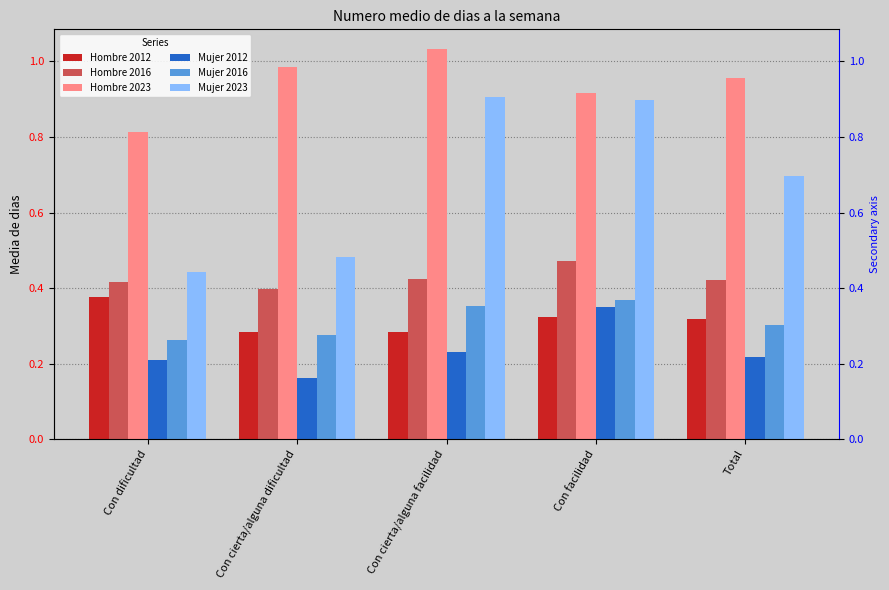

What is the sum of the Hombre 2023 values at Con cierta/alguna facilidad and Con dificultad?

1.8